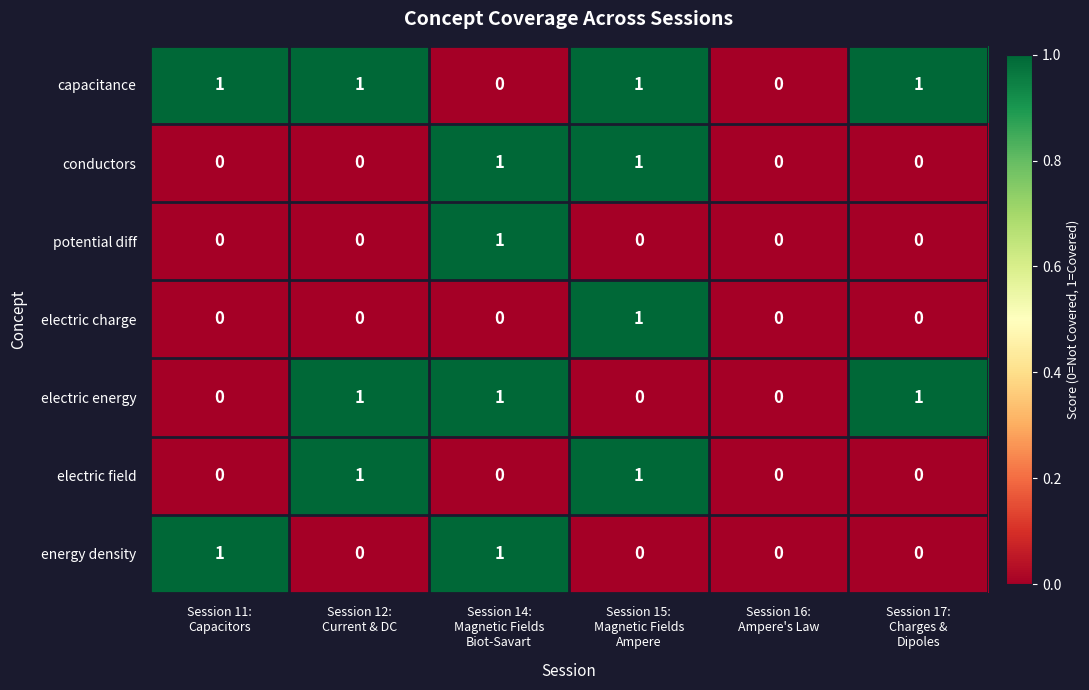

Count the potential diff values in the range 0 to 1.

6